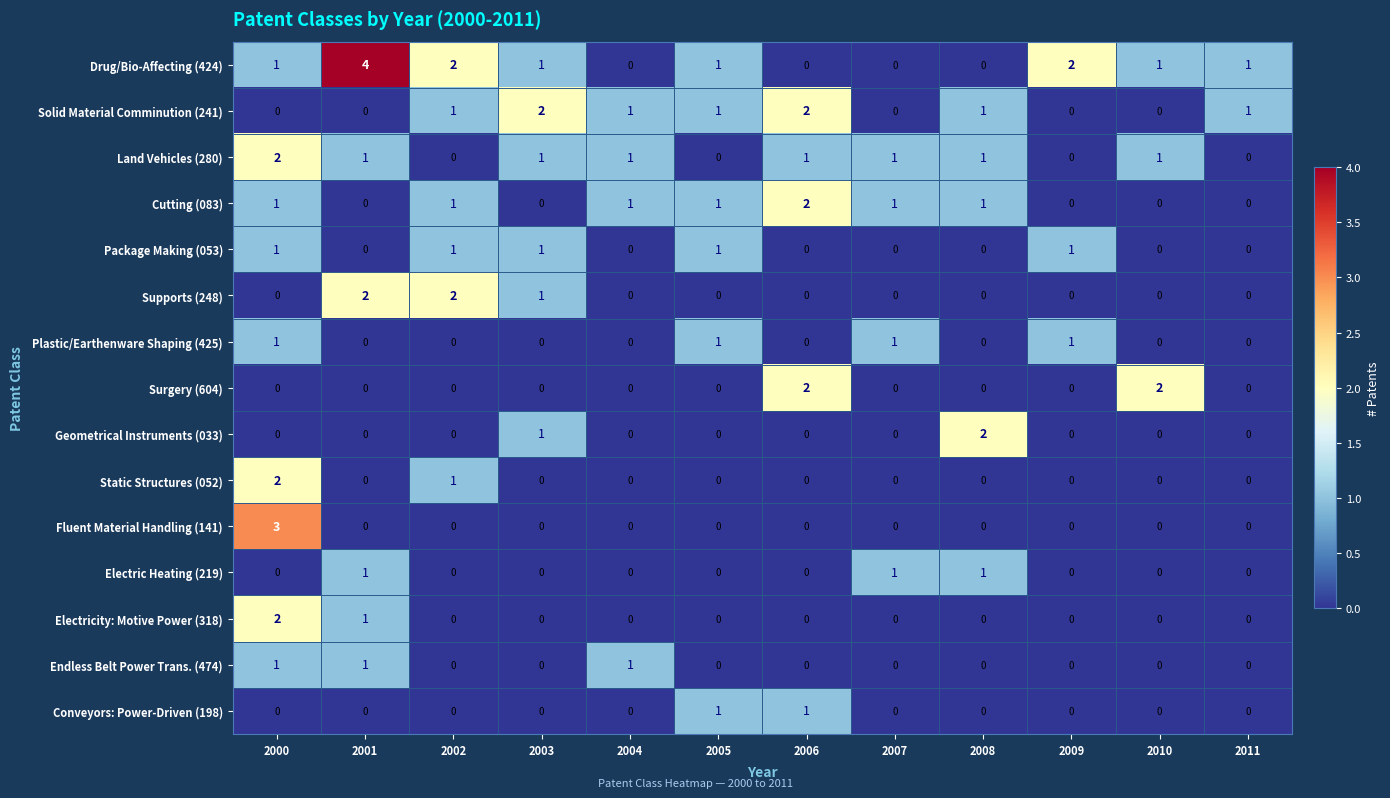

Which series has the largest total across all categories?

Drug/Bio-Affecting (424)